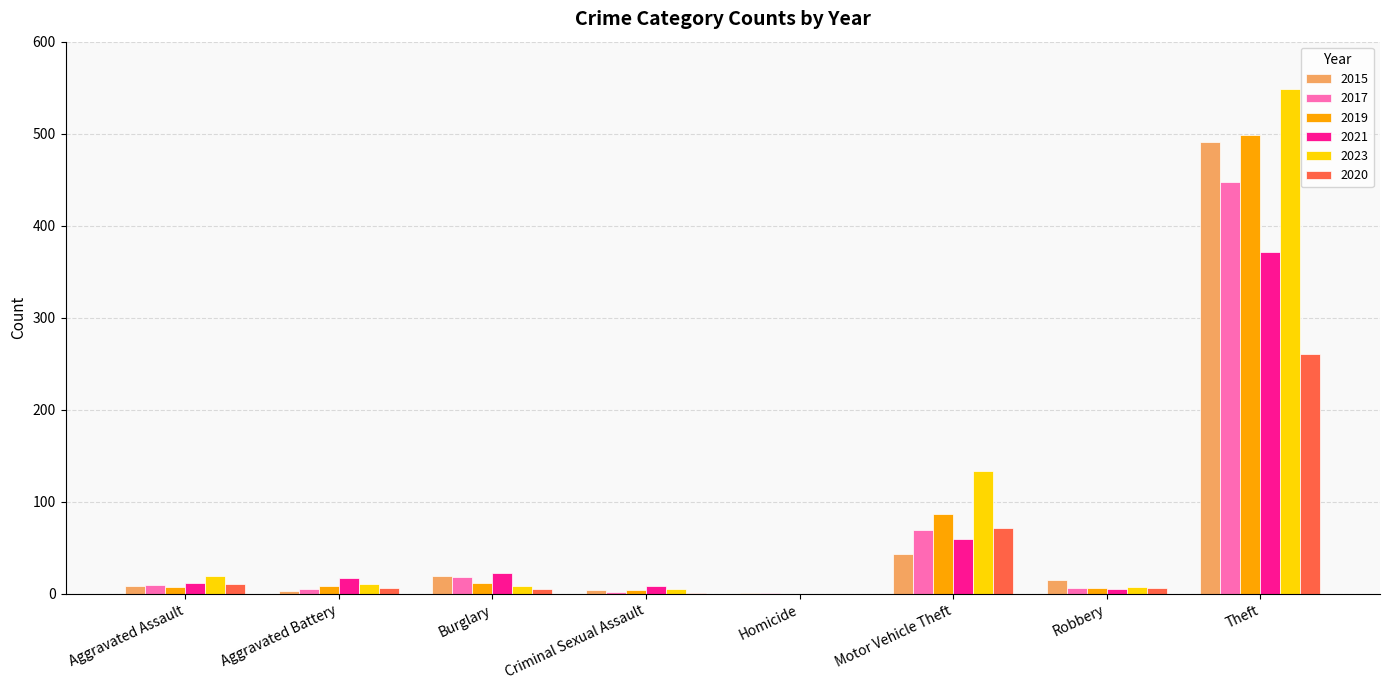

Is the value of 2015 at Motor Vehicle Theft greater than the value of 2023 at Aggravated Assault?

Yes